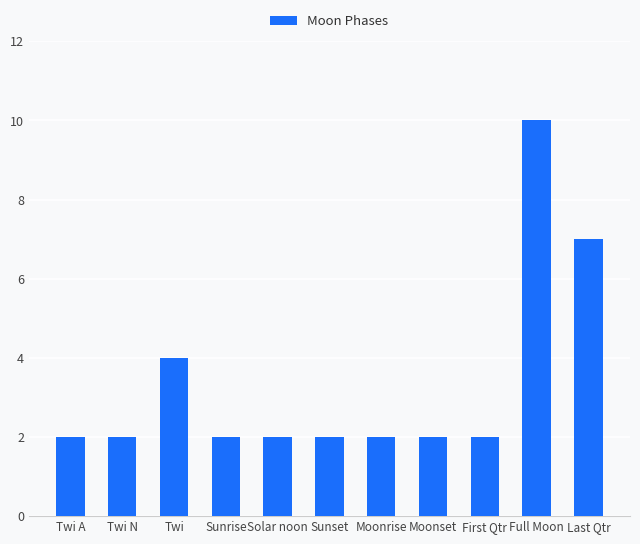

Read the value at Sunrise.

2